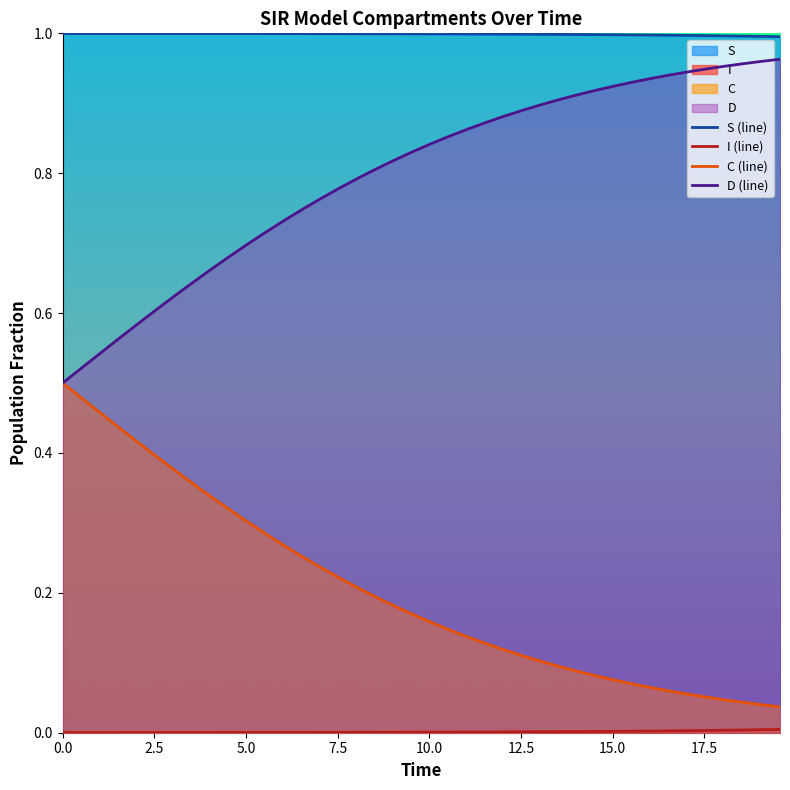

True or false: C (line) and S (line) intersect in this chart.

False